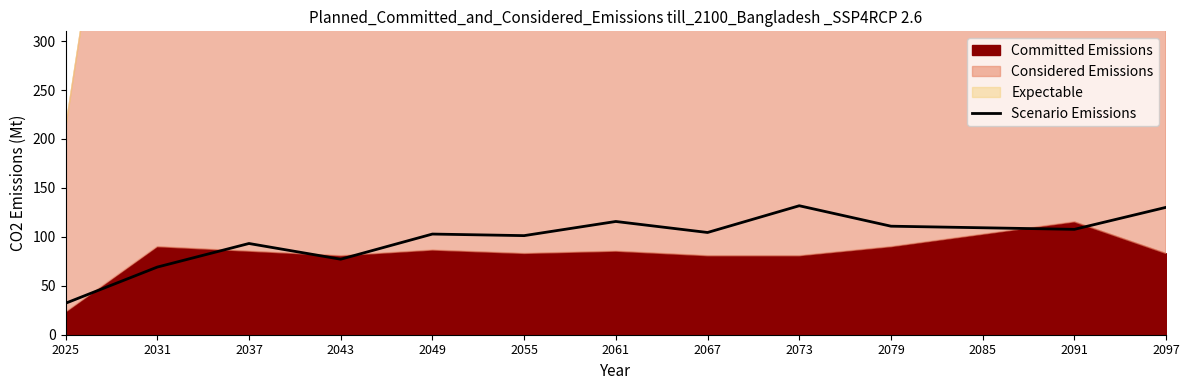

At which label does the data first exceed 104?

2061